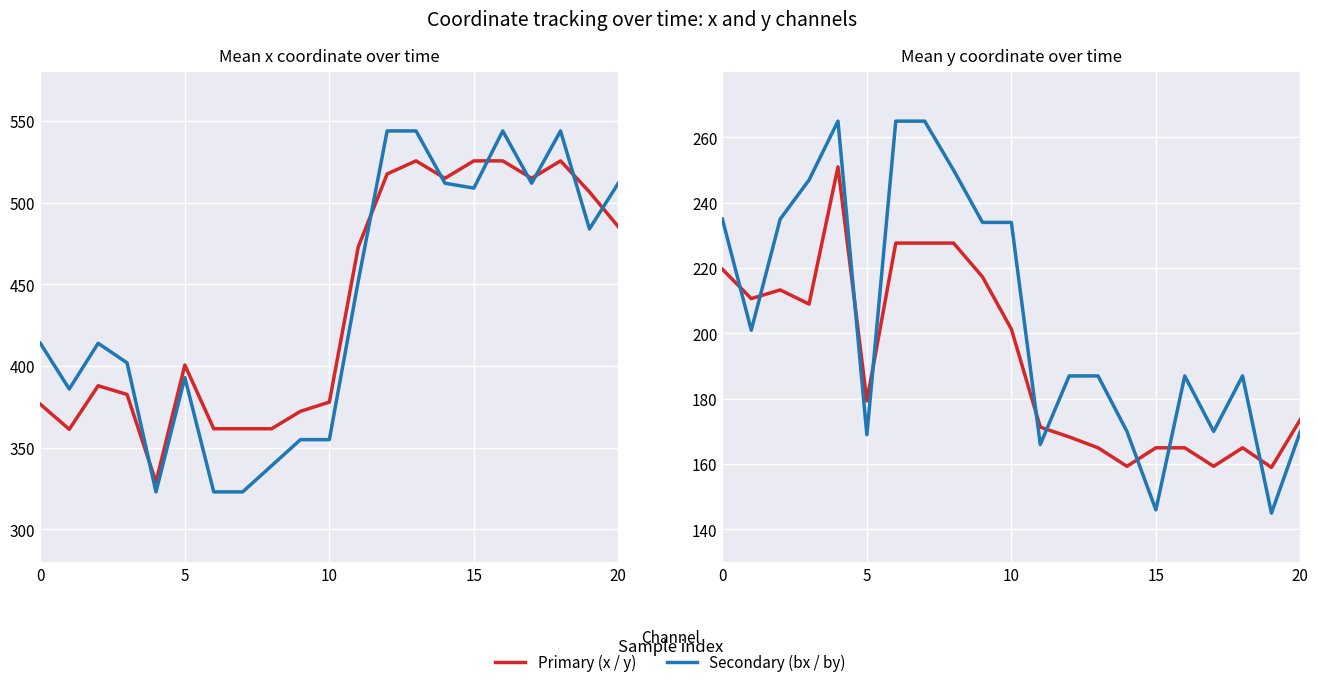

How many intersections are there between bx and x?

8